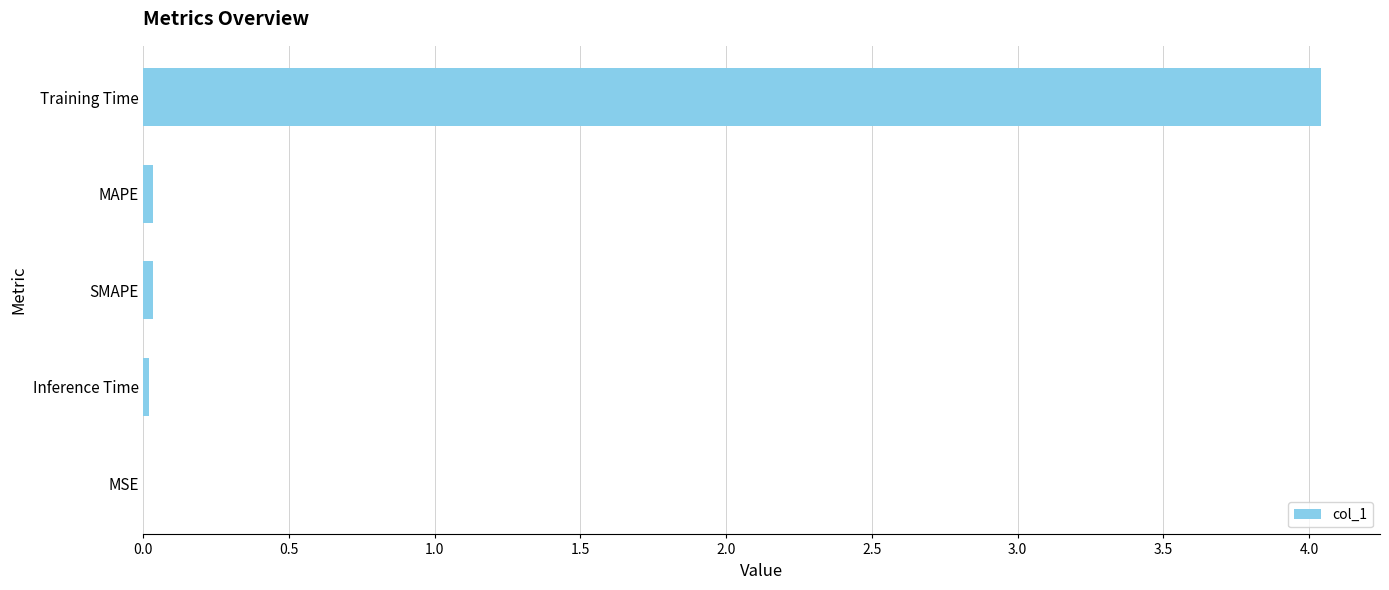

Are the bars grouped side by side (vs. stacked)?

No